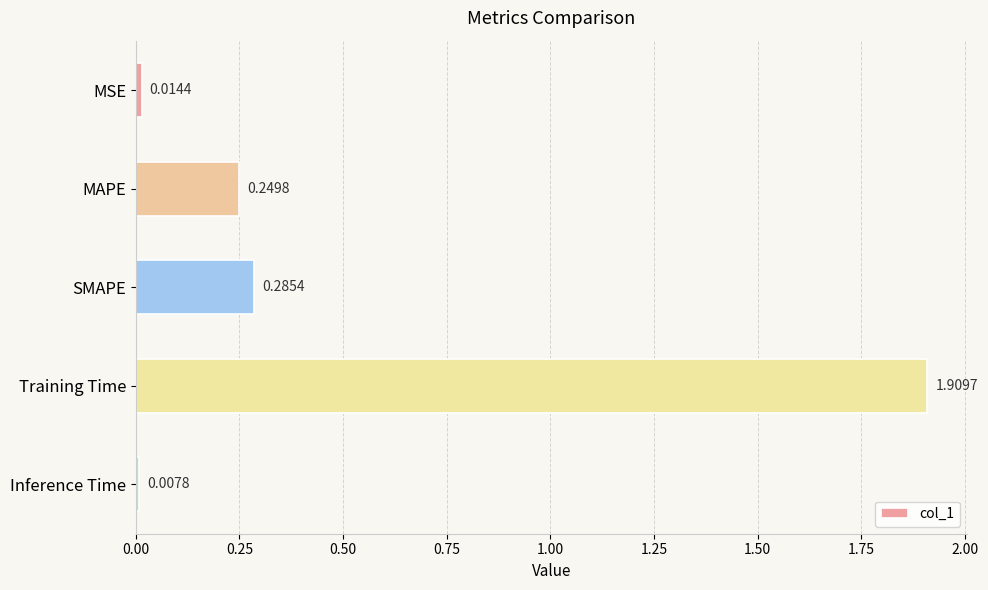

Does the chart contain any negative values?

No